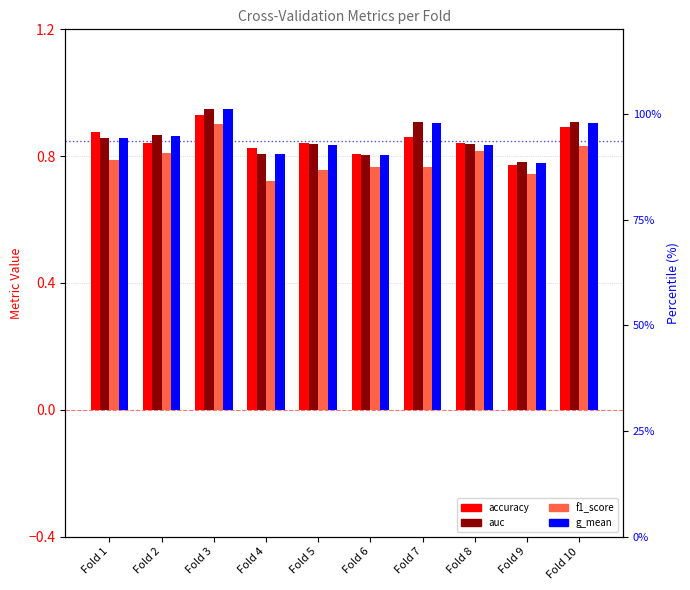

Reading left to right, extract all data points from this chart.

accuracy: 0.9	0.8	0.9	0.8	0.8	0.8	0.9	0.8	0.8	0.9
auc: 0.9	0.9	0.9	0.8	0.8	0.8	0.9	0.8	0.8	0.9
f1_score: 0.8	0.8	0.9	0.7	0.8	0.8	0.8	0.8	0.7	0.8
g_mean: 0.9	0.9	0.9	0.8	0.8	0.8	0.9	0.8	0.8	0.9